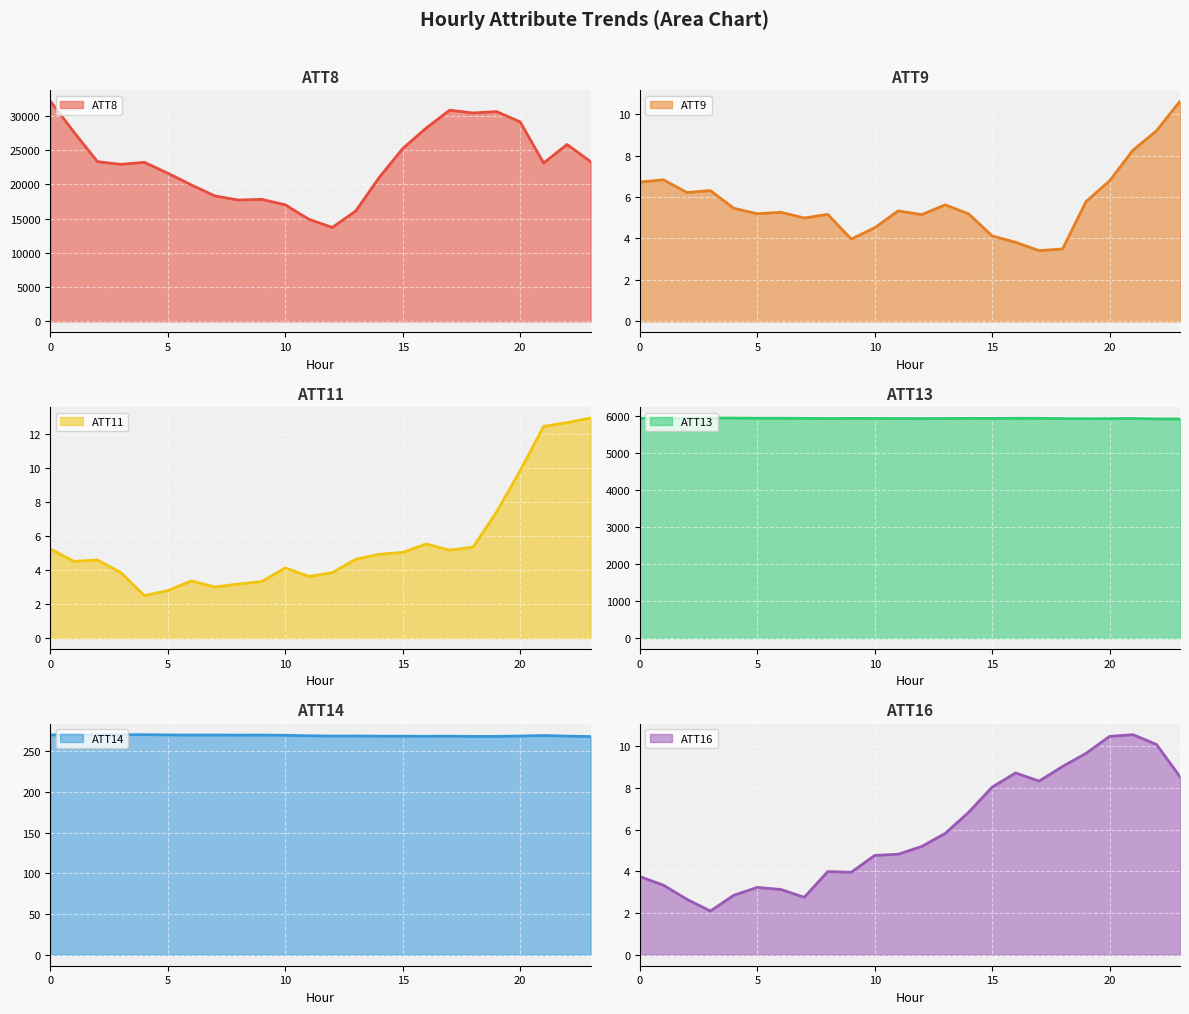

Is it true that ATT14 equals 269.9 at 6?

True